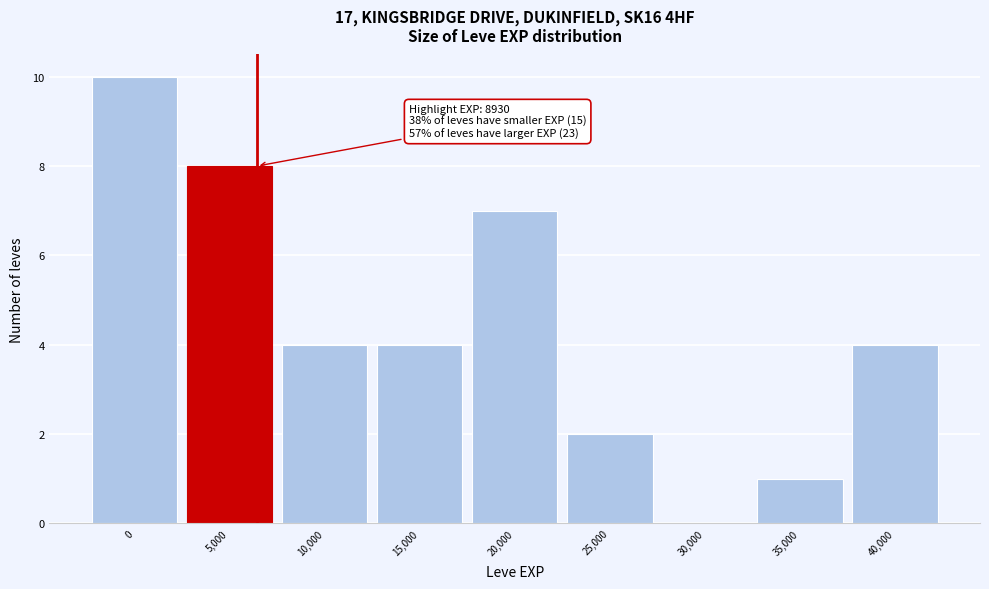

Reading right to left, list all the values displayed in this chart.

40,000=4	35,000=1	30,000=0	25,000=2	20,000=7	15,000=4	10,000=4	5,000=8	0=10